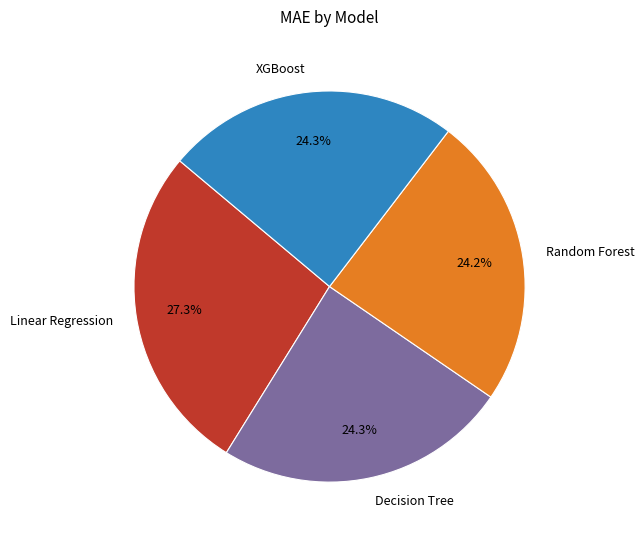

Between Linear Regression and XGBoost, which is larger?

Linear Regression